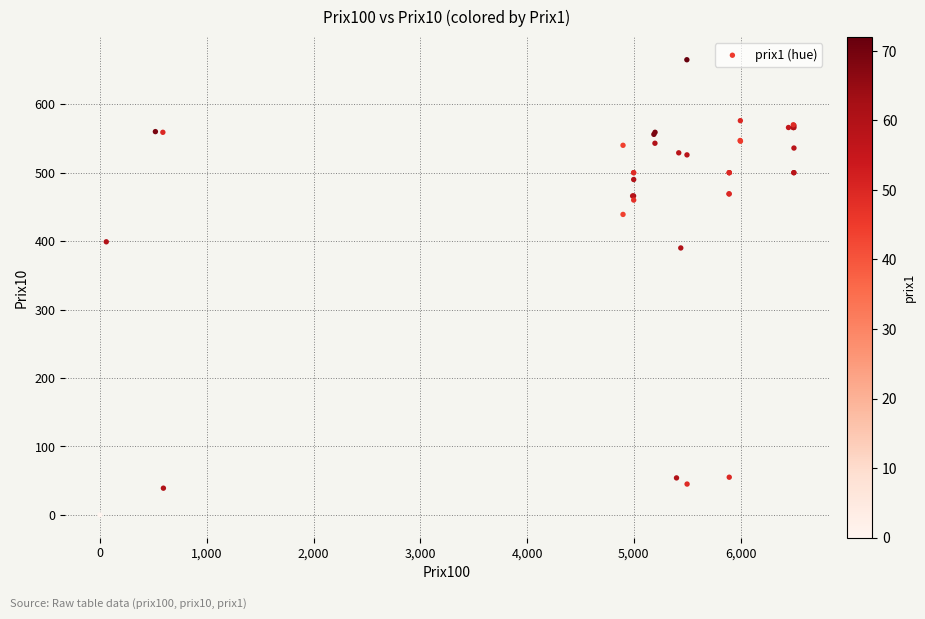

What Y value in the scatter plot is closest to 332?

390